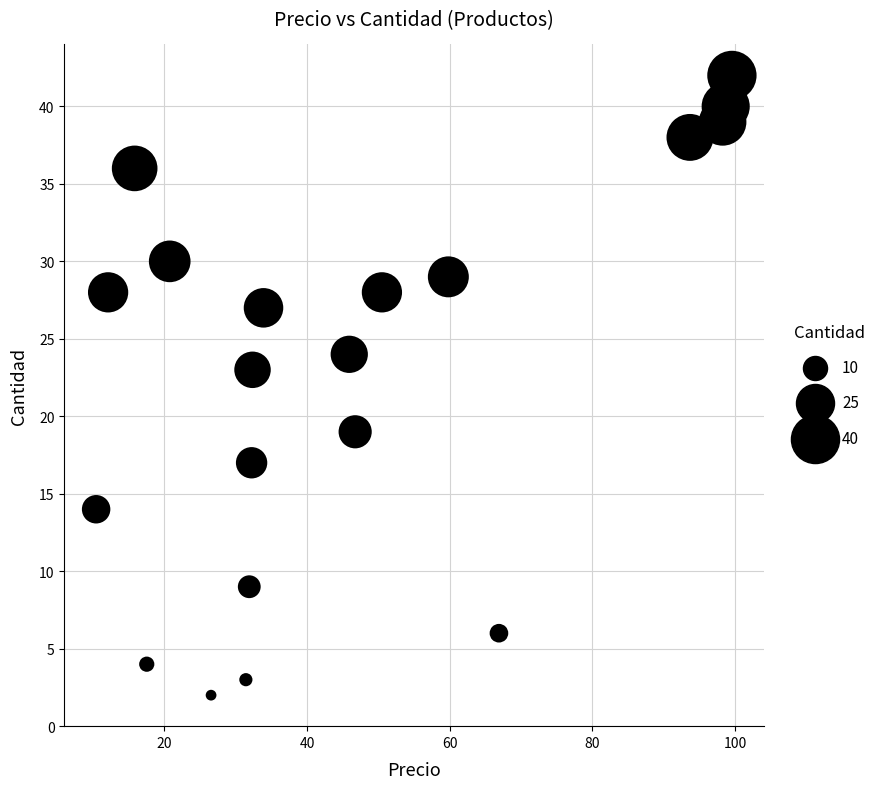

What Y value in the scatter plot is closest to 22?

23